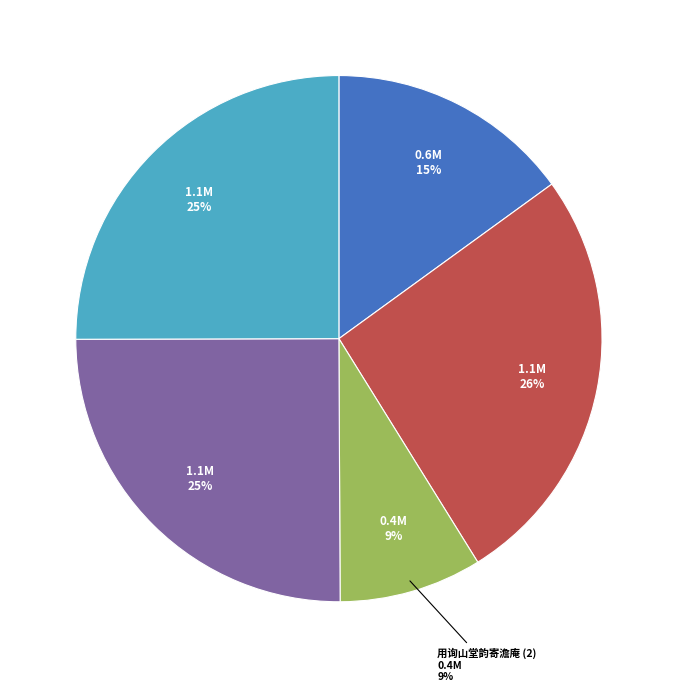

Rank the categories by value from lowest to highest.

用询山堂韵寄澹庵, 重寄澹庵, 用询山堂韵寄澹庵 其一, 用询山堂韵寄澹庵 其二, 用询山堂韵寄澹庵